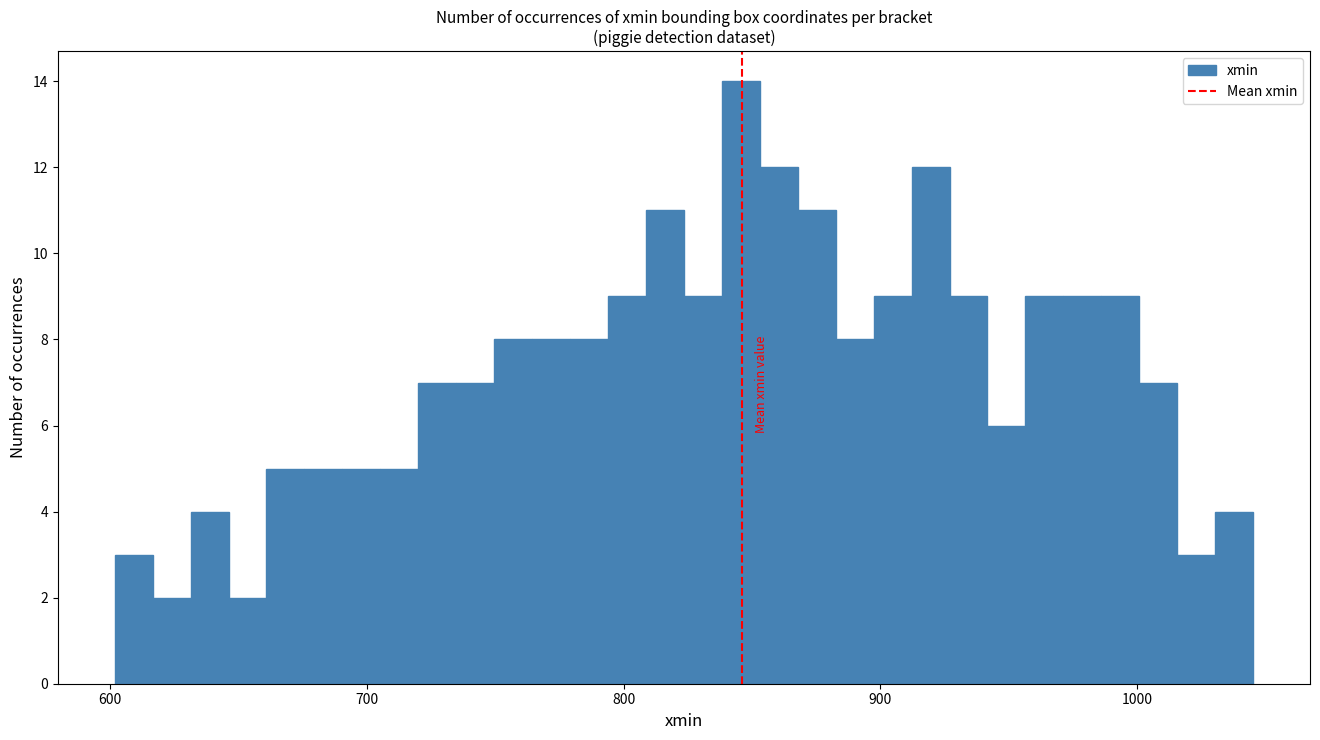

Around what value on the x-axis is the tallest bar? Give the approximate position of its centre, as read against the axis.

850